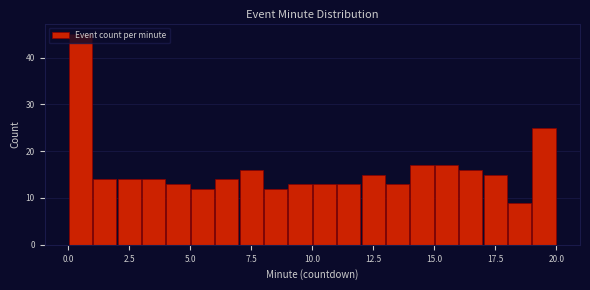

Read against the x-axis, roughly where is the centre of the tallest bar?

0.5